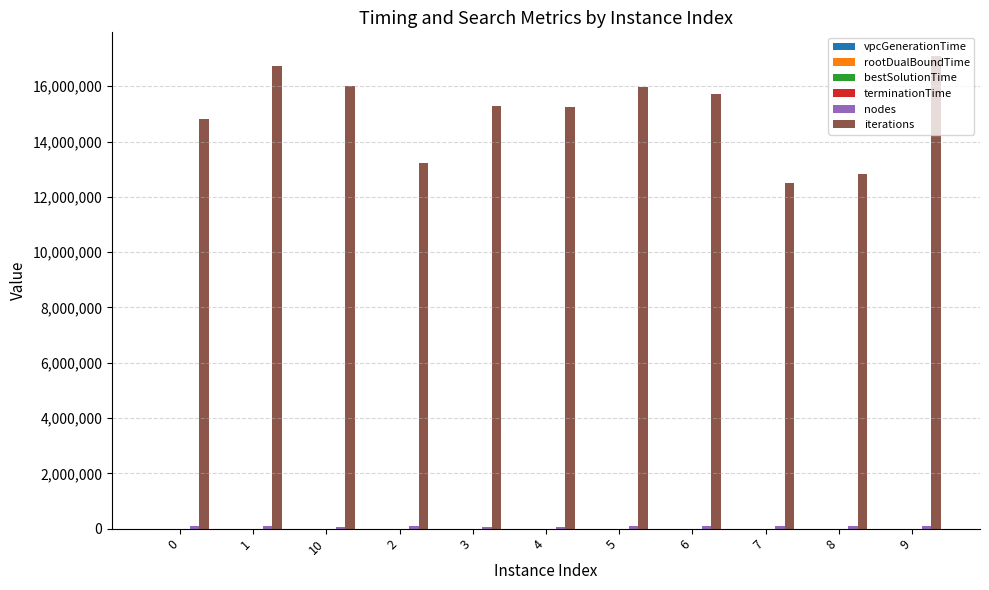

Which series has the largest total across all categories?

iterations